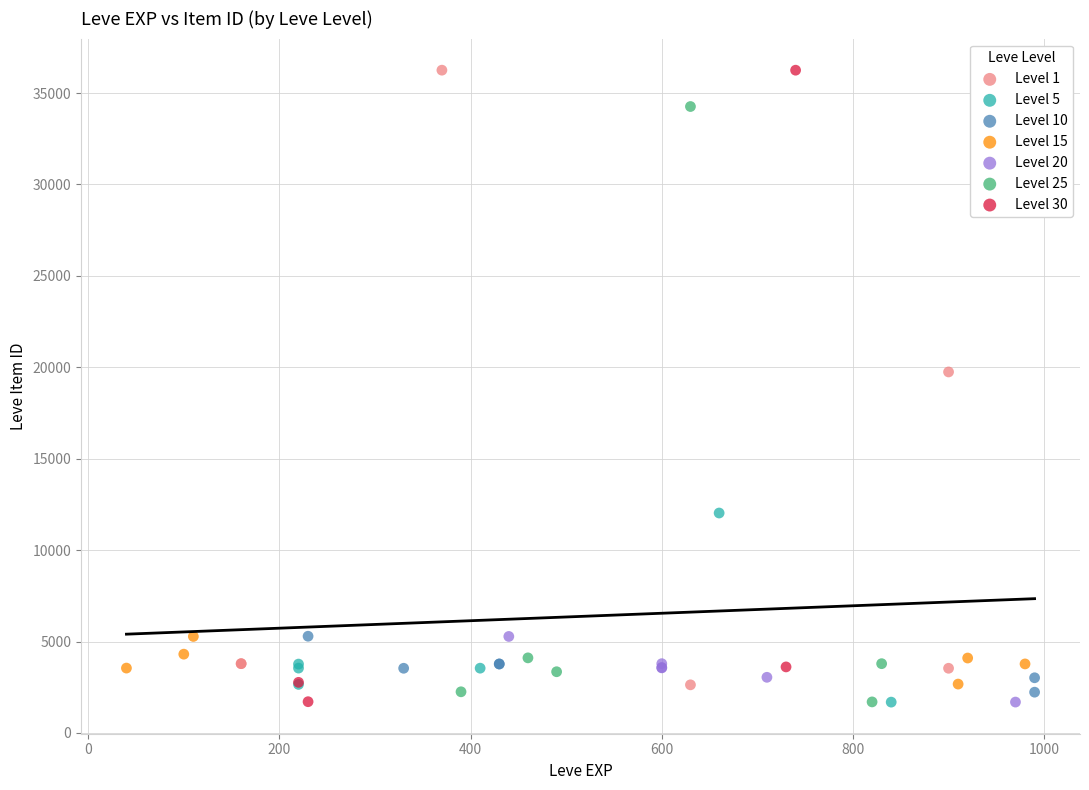

What are all the series names shown in the legend?

Level 1, Level 5, Level 10, Level 15, Level 20, Level 25, Level 30